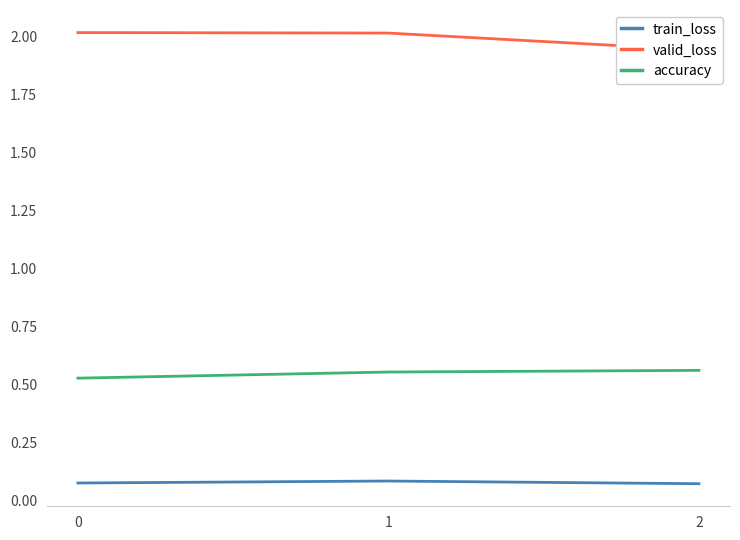

Reading right to left, what are all the values shown in this chart?

train_loss: 2=0.1	1=0.1	0=0.1
valid_loss: 2=1.9	1=2.0	0=2.0
accuracy: 2=0.6	1=0.6	0=0.5